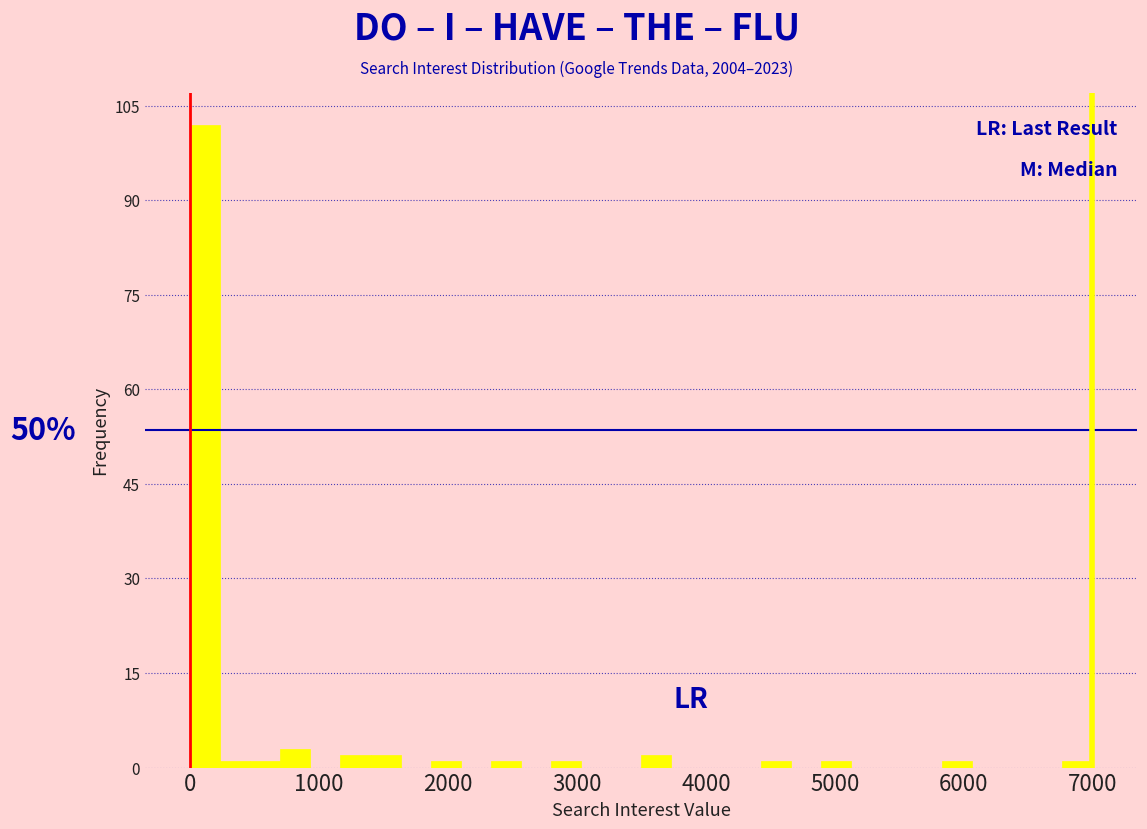

Around what value on the x-axis is the tallest bar? Give the approximate position of its centre, as read against the axis.

100